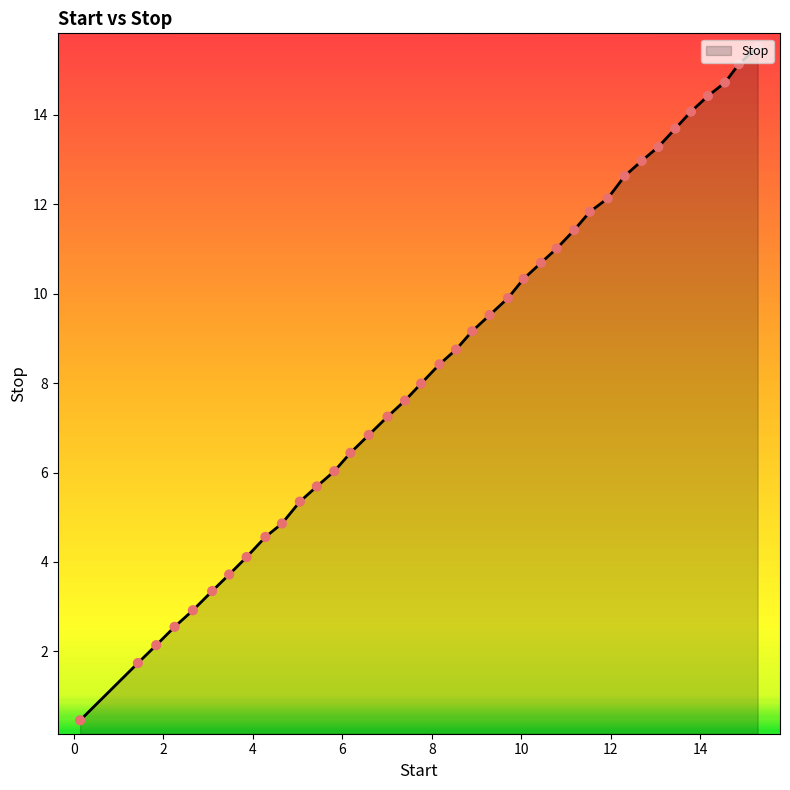

What is the difference between the maximum and minimum values?

15.1